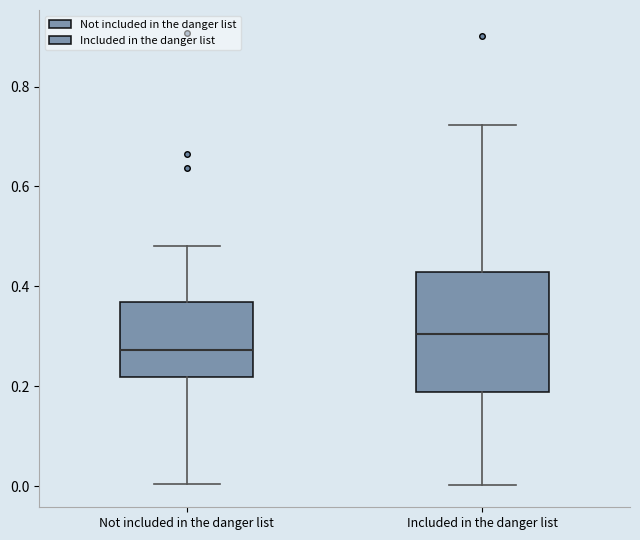

Which box is the tallest, from its lower edge to its upper edge?

Included in the danger list